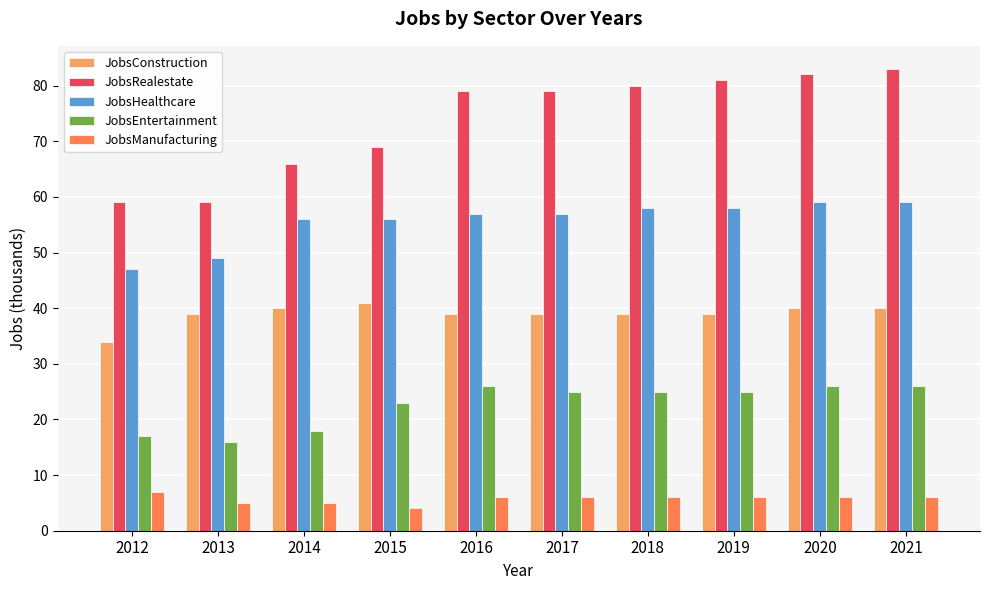

Is the value of JobsConstruction at 2017 greater than the value of JobsHealthcare at 2014?

No